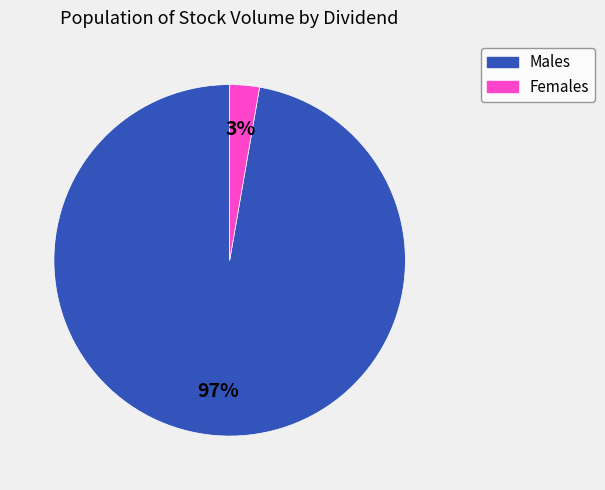

Count the number of slices in the pie.

2